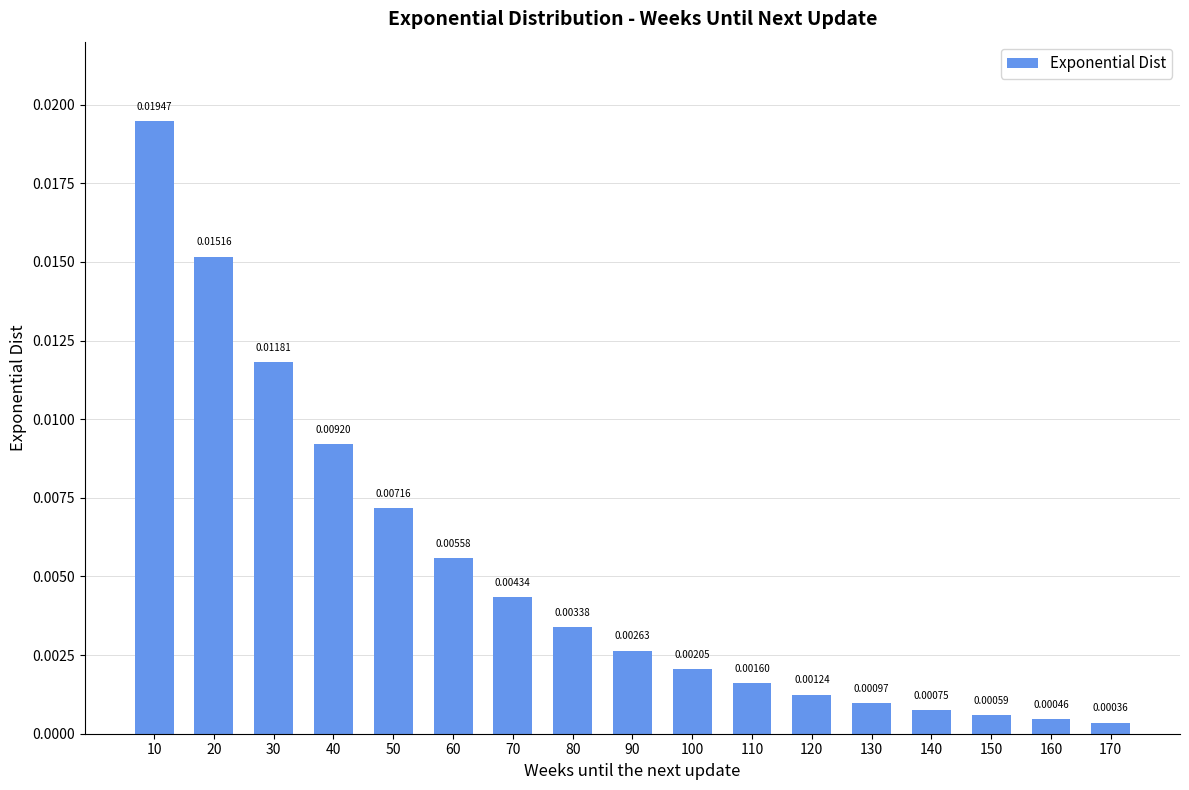

List the labels in order of value, smallest first.

170, 160, 150, 140, 130, 120, 110, 100, 90, 80, 70, 60, 50, 40, 30, 20, 10